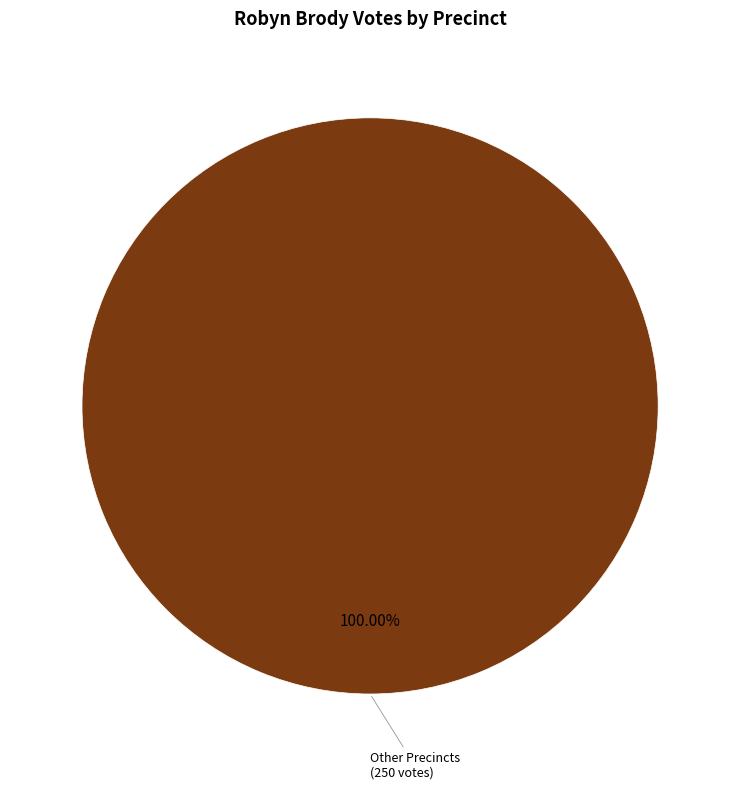

Count the number of slices in the pie.

1